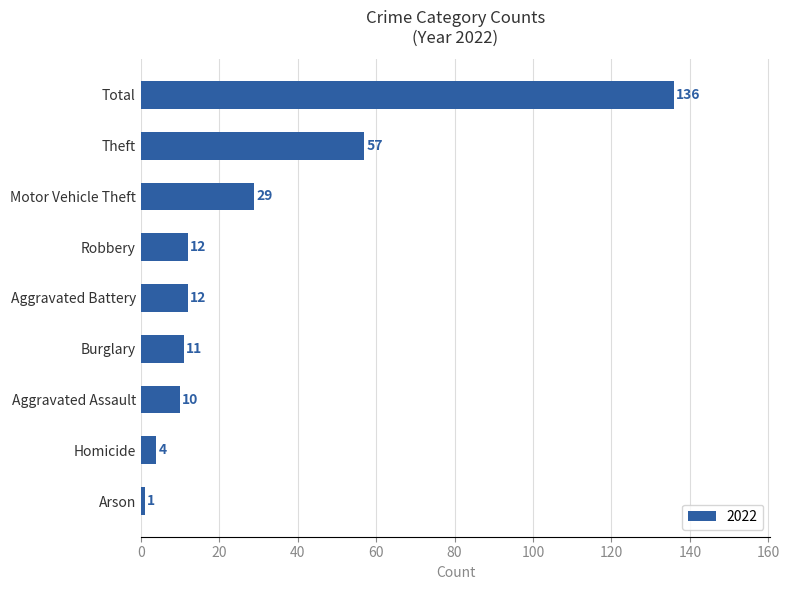

What is the change in value from Aggravated Assault to Arson?

-9